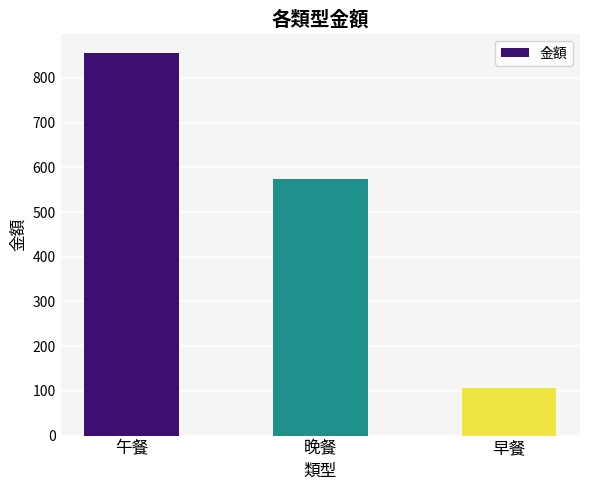

Reading left to right, extract all data points from this chart.

午餐=856	晚餐=575	早餐=107